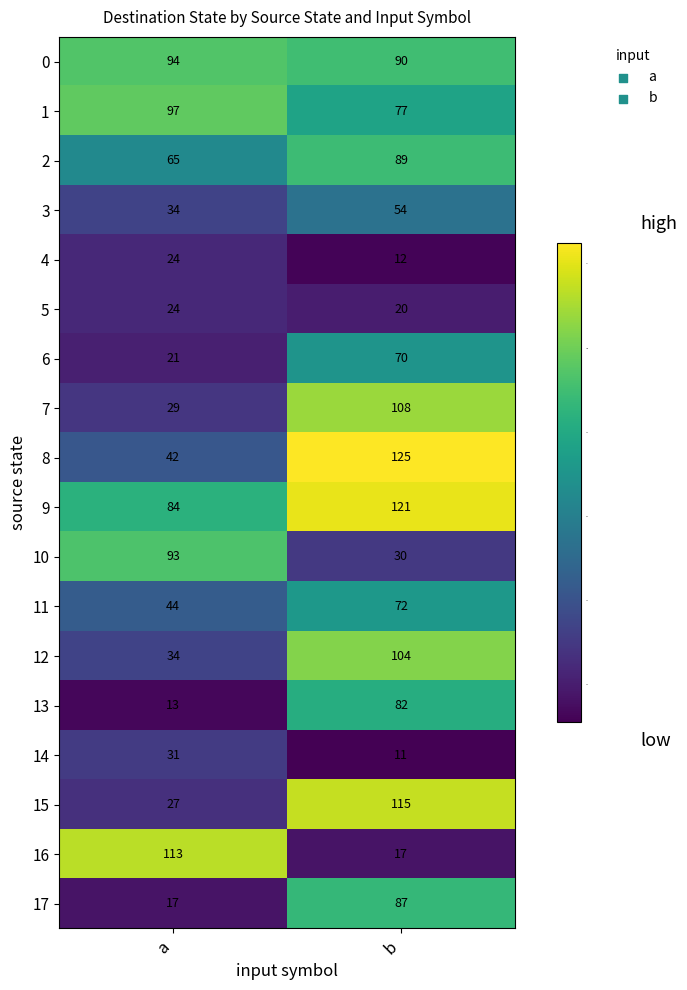

True or false: 12 has a value of 34 at a.

True